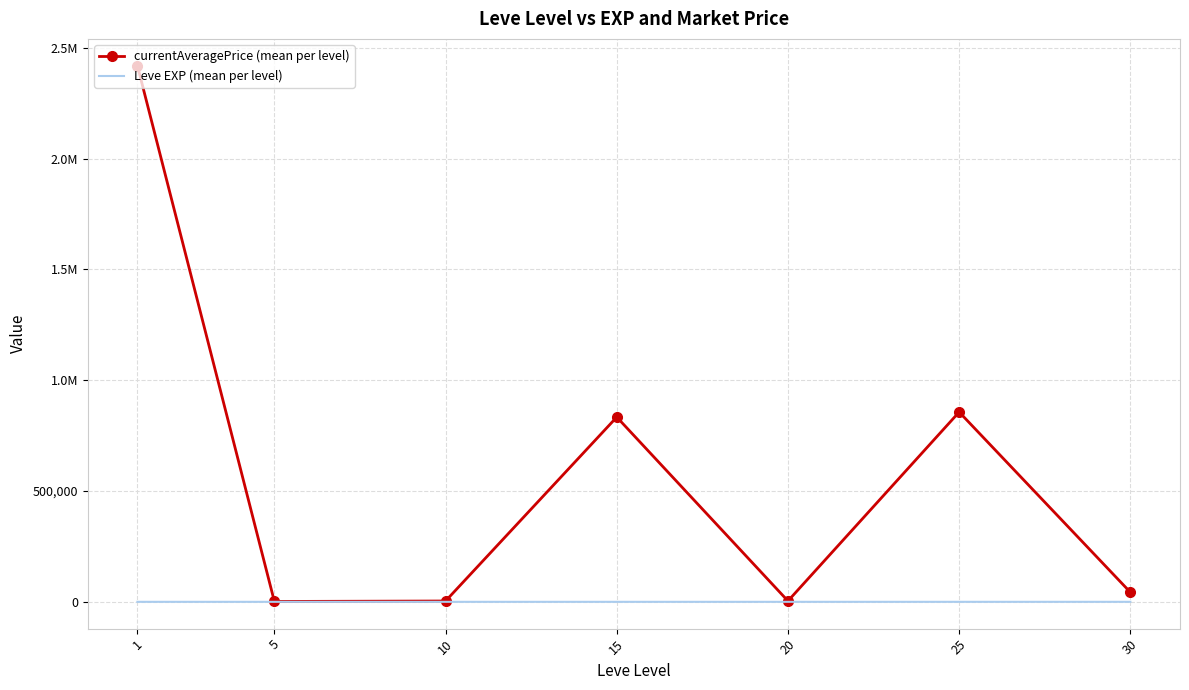

What are all the series names shown in the legend?

currentAveragePrice (mean per level), Leve EXP (mean per level)